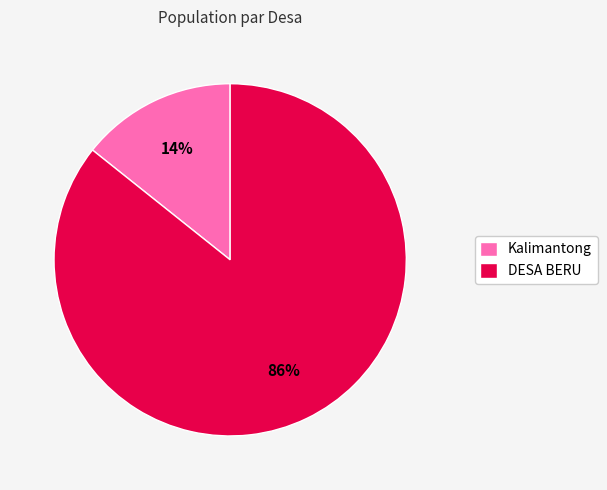

What is the largest slice in the pie chart?

DESA BERU